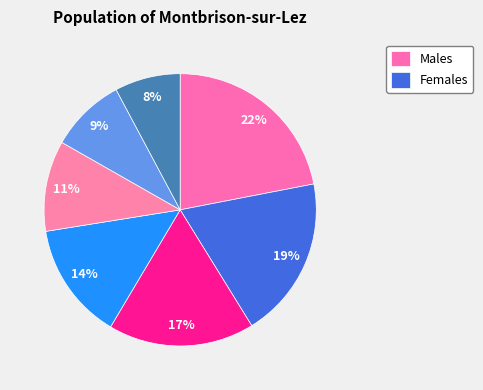

Count the number of slices in the pie.

7